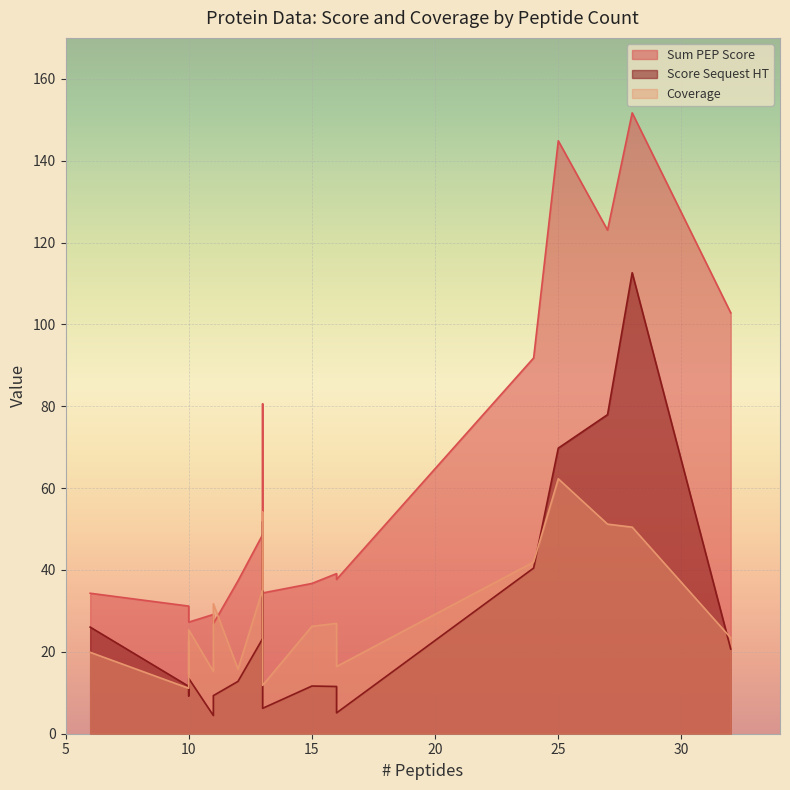

How many lines are shown in the chart?

3